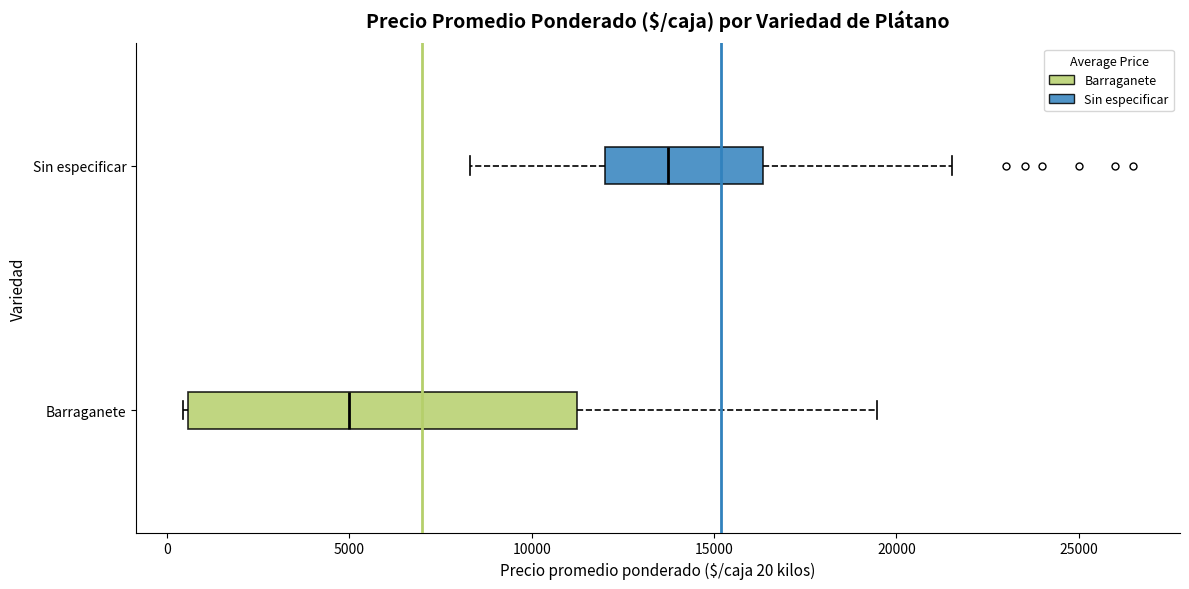

Where does the right whisker of the box for Sin especificar end on the x-axis? The values are not printed on the chart, so give them approximately, as read against the axis.

21500